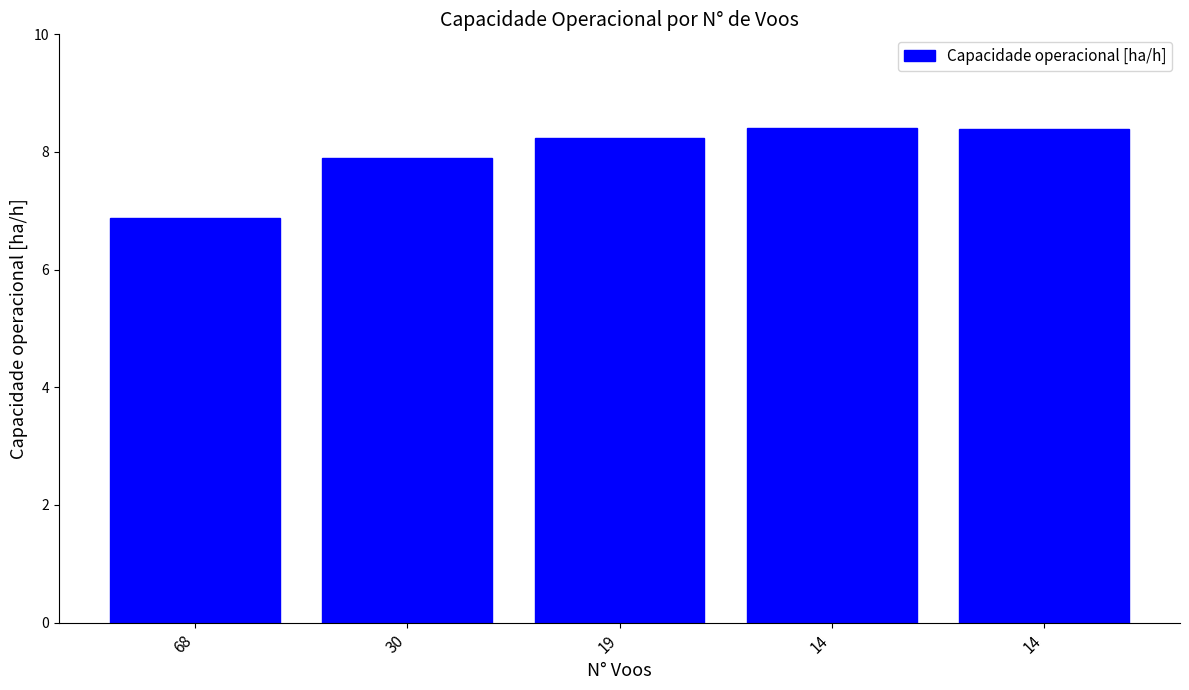

Is it true that the value at 30 is 5.0?

False